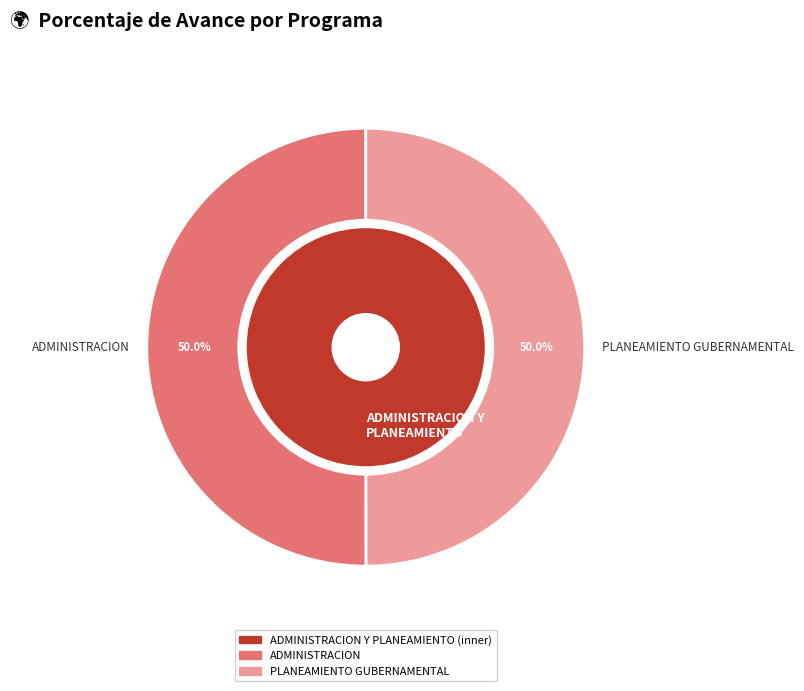

Which has a higher value, 006: PLANEAMIENTO GUBERNAMENTAL or 003: ADMINISTRACION?

003: ADMINISTRACION